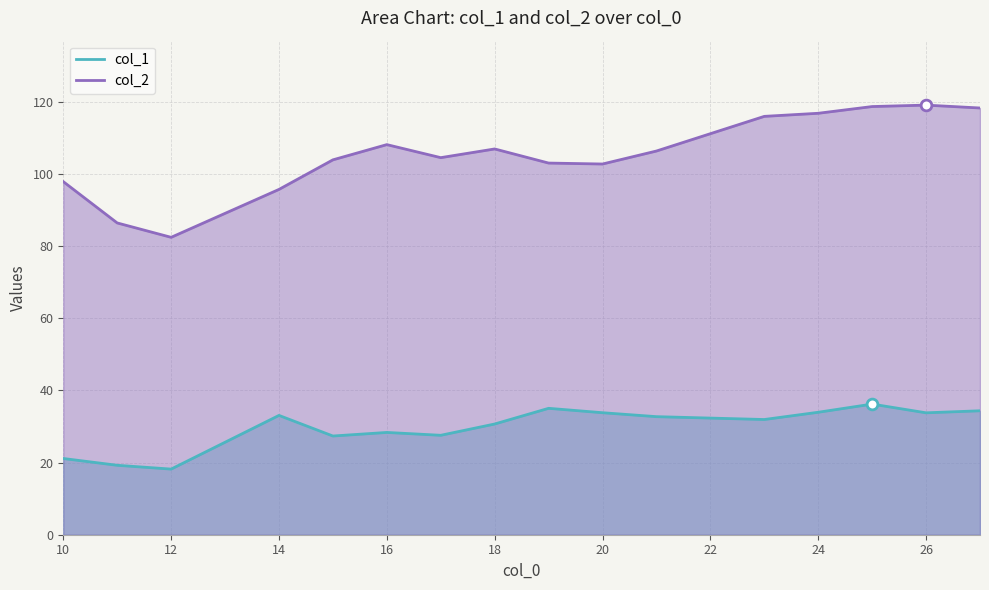

At which category is the sum across all series the highest?

25